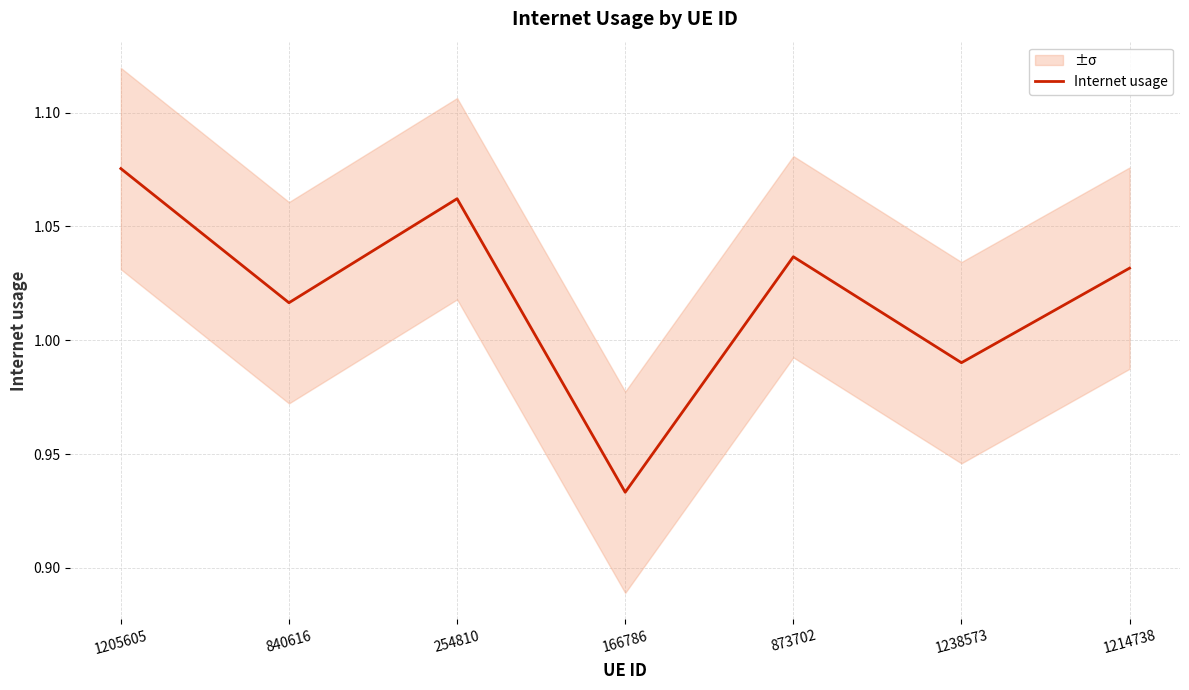

Reading left to right, what are all the values shown in this chart?

1205605=1.1	840616=1.0	254810=1.1	166786=0.9	873702=1.0	1238573=1.0	1214738=1.0